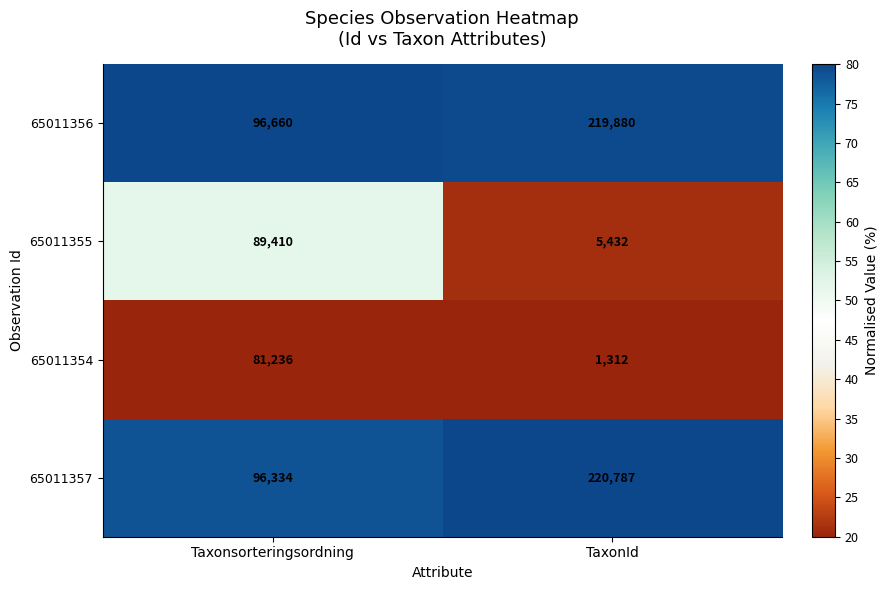

Read the 65011357 value at Taxonsorteringsordning, to the nearest 10.

96330